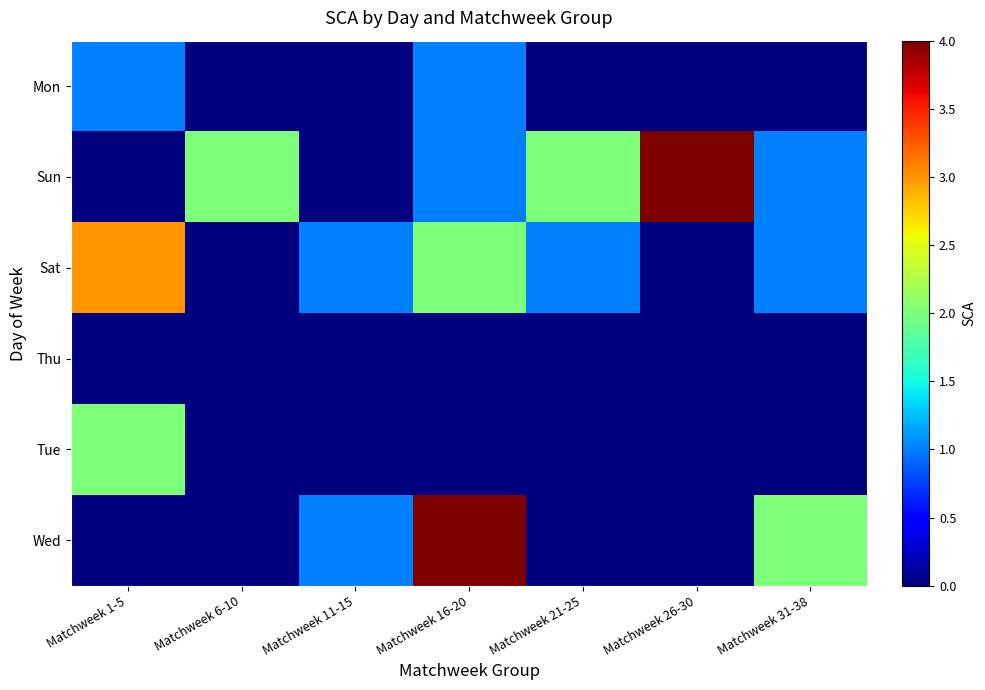

Reading left to right, transcribe all the data shown in this chart.

Mon: Matchweek 1-5=1	Matchweek 6-10=0	Matchweek 11-15=0	Matchweek 16-20=1	Matchweek 21-25=0	Matchweek 26-30=0	Matchweek 31-38=0
Sun: Matchweek 1-5=0	Matchweek 6-10=2	Matchweek 11-15=0	Matchweek 16-20=1	Matchweek 21-25=2	Matchweek 26-30=4	Matchweek 31-38=1
Sat: Matchweek 1-5=3	Matchweek 6-10=0	Matchweek 11-15=1	Matchweek 16-20=2	Matchweek 21-25=1	Matchweek 26-30=0	Matchweek 31-38=1
Thu: Matchweek 1-5=0	Matchweek 6-10=0	Matchweek 11-15=0	Matchweek 16-20=0	Matchweek 21-25=0	Matchweek 26-30=0	Matchweek 31-38=0
Tue: Matchweek 1-5=2	Matchweek 6-10=0	Matchweek 11-15=0	Matchweek 16-20=0	Matchweek 21-25=0	Matchweek 26-30=0	Matchweek 31-38=0
Wed: Matchweek 1-5=0	Matchweek 6-10=0	Matchweek 11-15=1	Matchweek 16-20=4	Matchweek 21-25=0	Matchweek 26-30=0	Matchweek 31-38=2